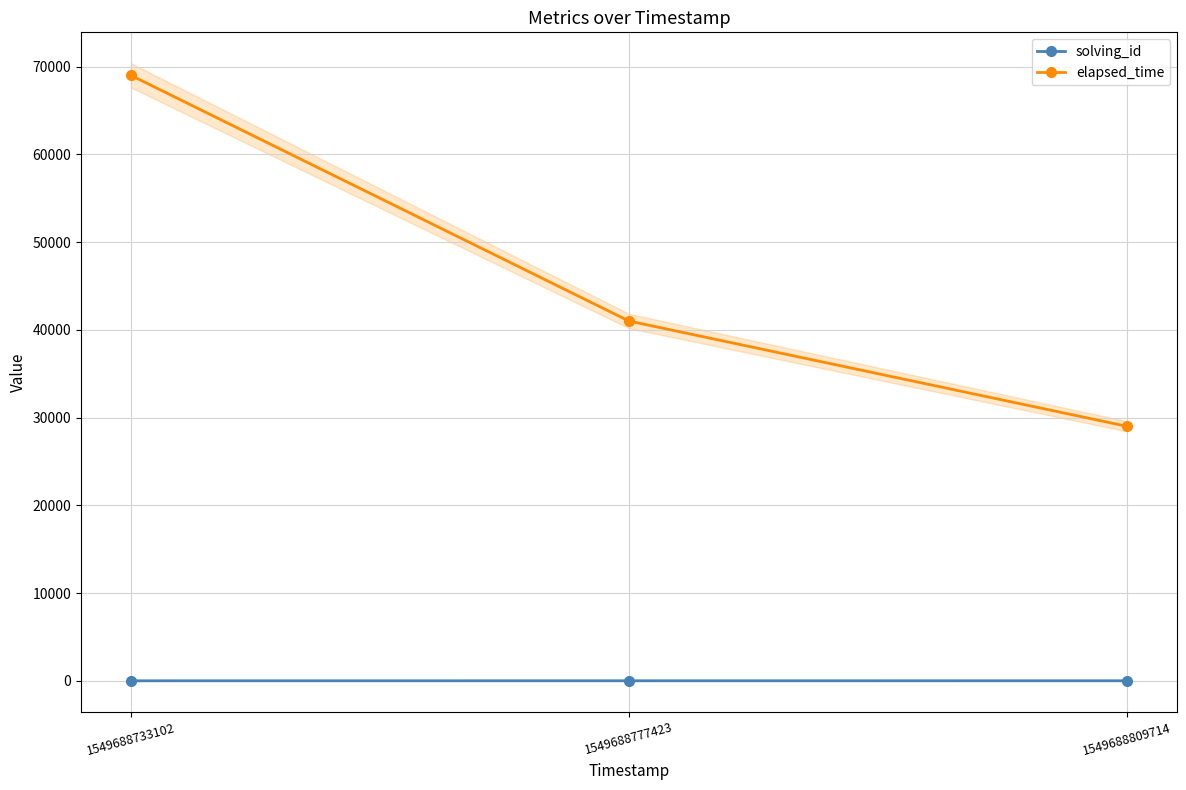

Reading right to left, what are all the values shown in this chart?

solving_id: 1549688809714=3	1549688777423=2	1549688733102=1
elapsed_time: 1549688809714=29000	1549688777423=41000	1549688733102=69000